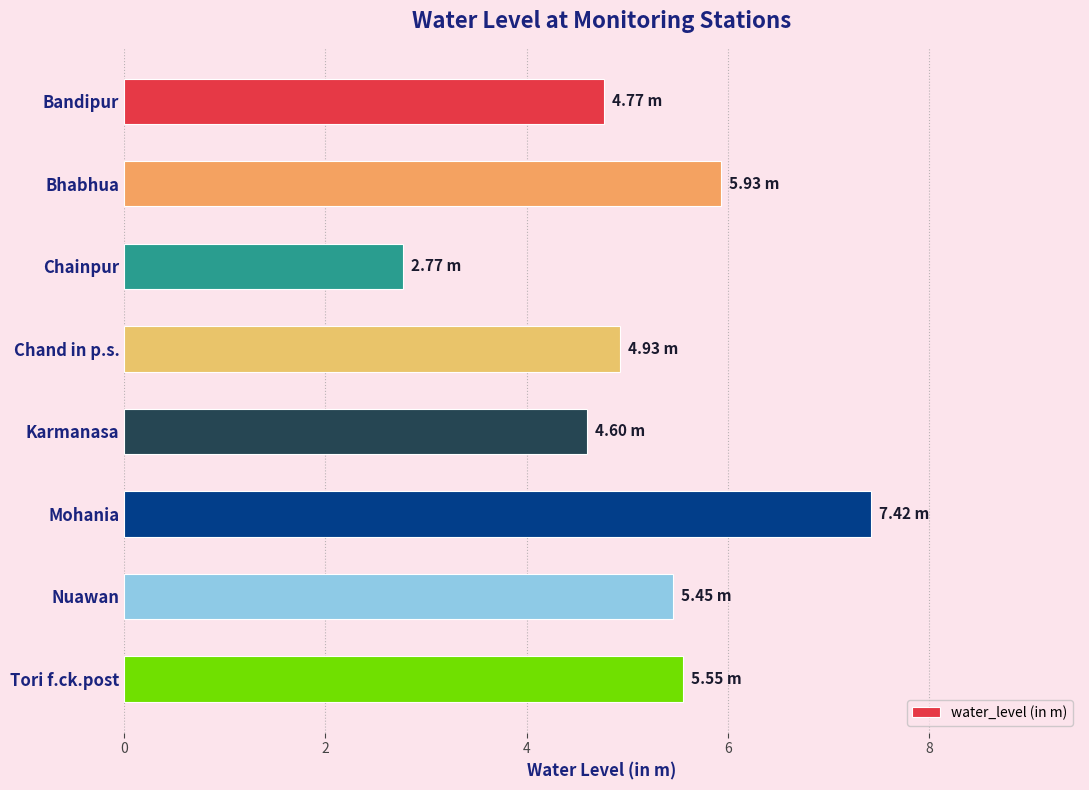

List the labels in order of value, smallest first.

Chainpur, Karmanasa, Bandipur, Chand in p.s., Nuawan, Tori f.ck.post, Bhabhua, Mohania